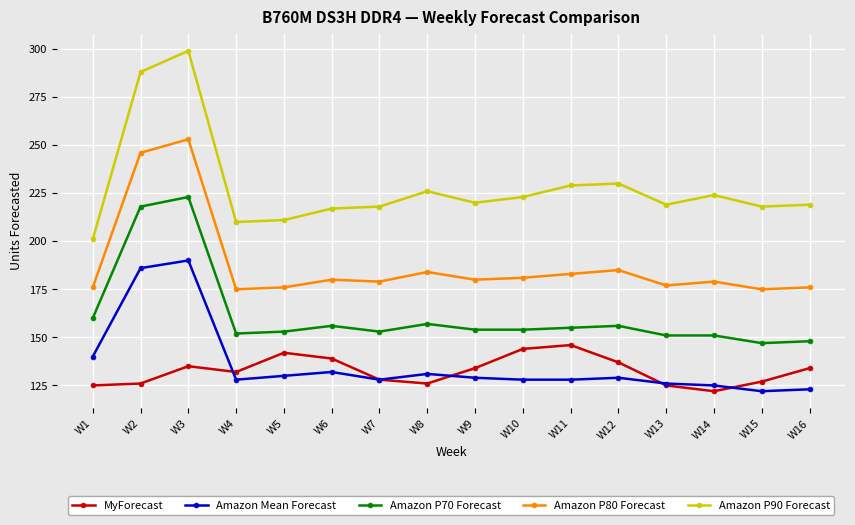

In Amazon P80 Forecast, how many points are higher than both neighbors (excluding endpoints)?

5